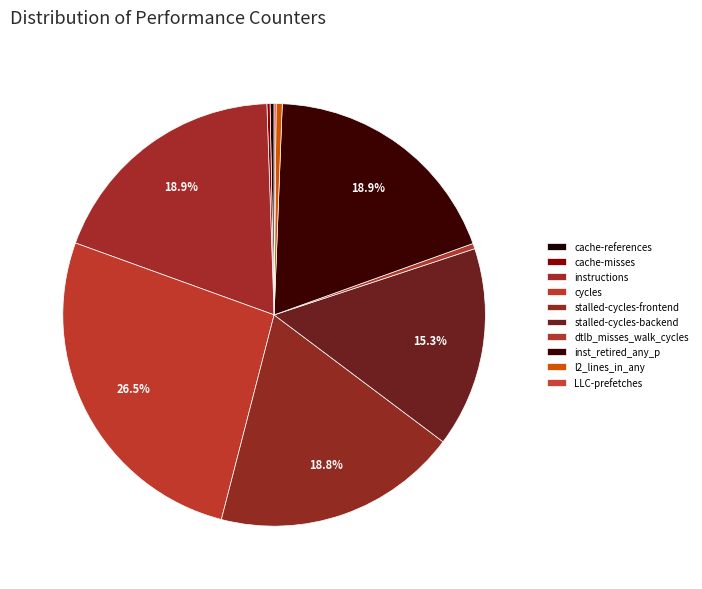

Rank the categories by value from highest to lowest.

cycles, instructions, inst_retired_any_p, stalled-cycles-frontend, stalled-cycles-backend, l2_lines_in_any, dtlb_misses_walk_cycles, cache-references, cache-misses, LLC-prefetches